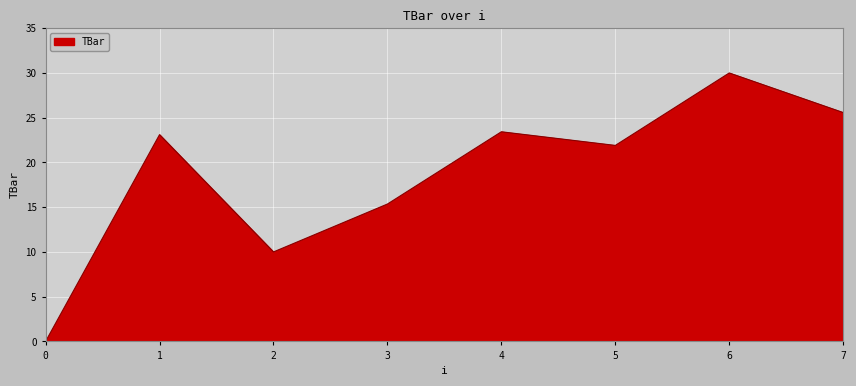

Reading right to left, what are all the values shown in this chart?

25.6	30.0	21.9	23.4	15.4	10.0	23.1	0.0